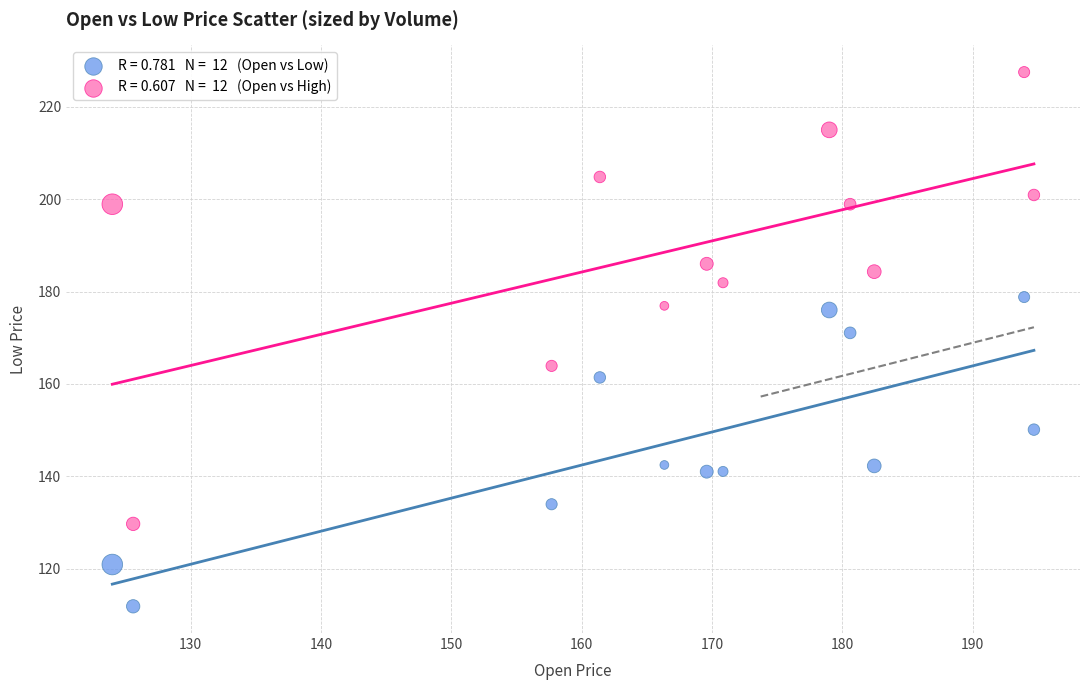

Across all series, what Y value is closest to 169?

171.1